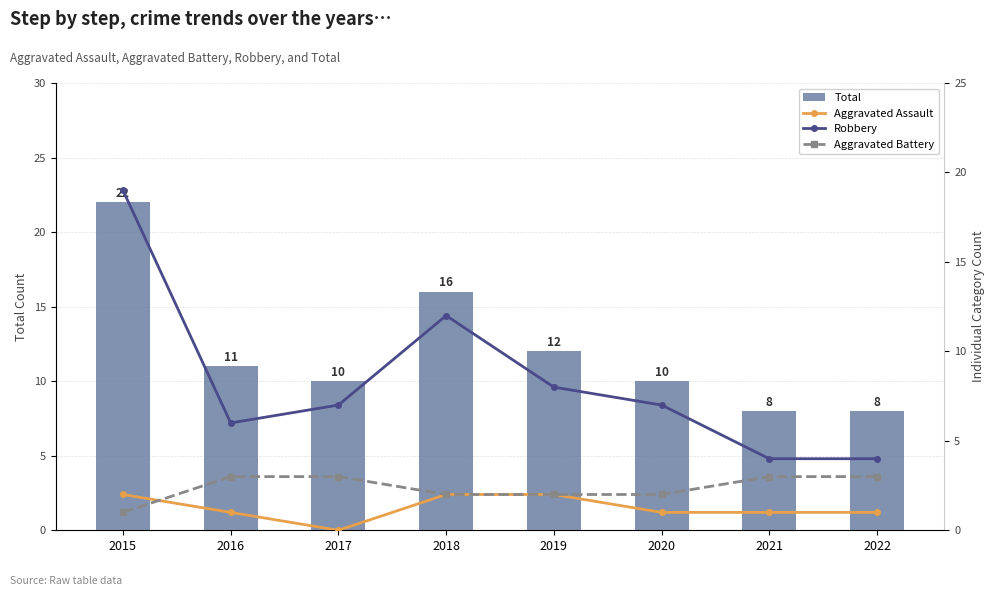

True or false: Aggravated Battery has a value of 1 at 2021.

False